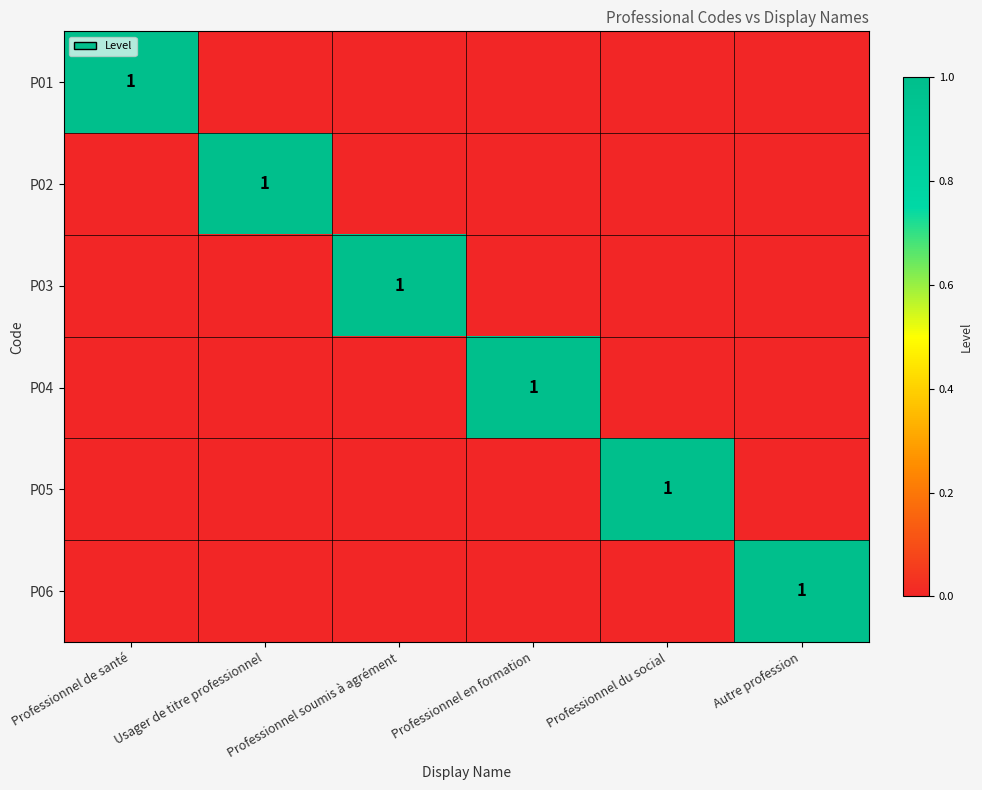

What is the difference between the highest and lowest values at Professionnel en formation?

1